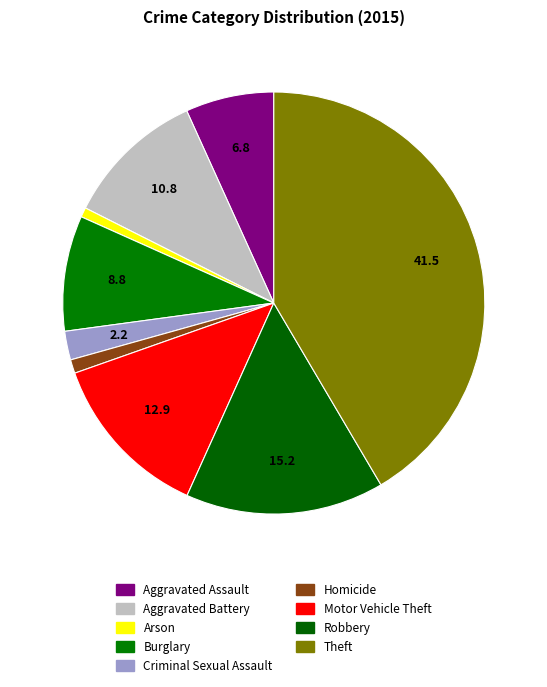

How many segments does this pie chart have?

9